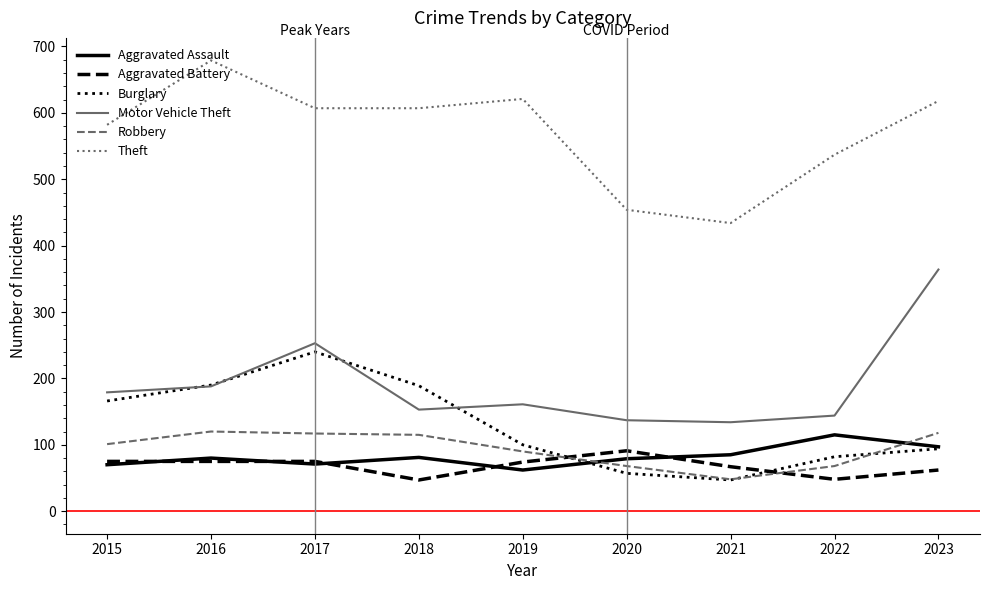

Is it true that Aggravated Assault equals 79 at 2020?

True